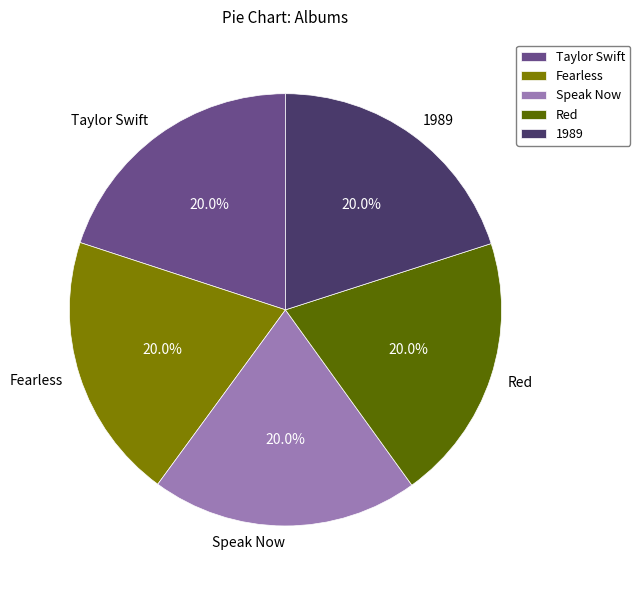

Is the sum of Taylor Swift and 1989 greater than half?

No